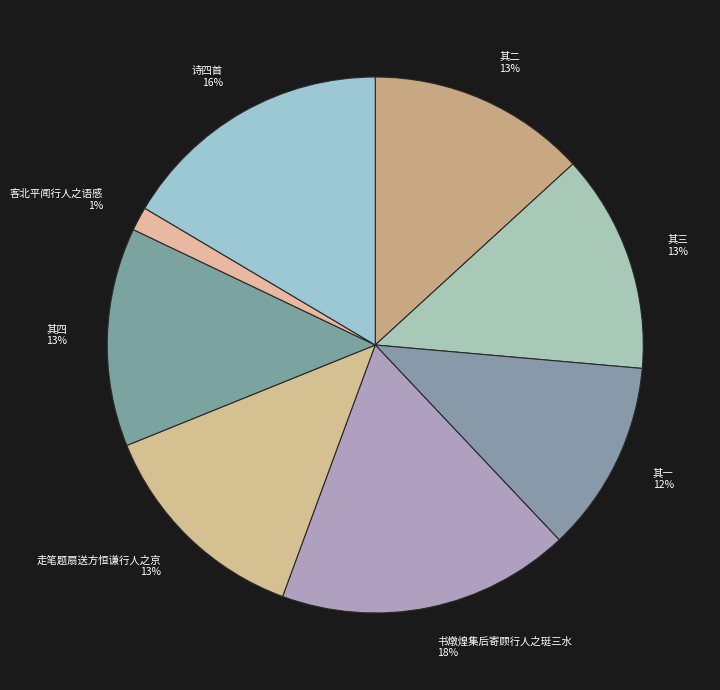

Which has a higher value, 书燉煌集后寄顾行人之珽三水 or 客北平闻行人之语感而成诗四首 其三?

书燉煌集后寄顾行人之珽三水